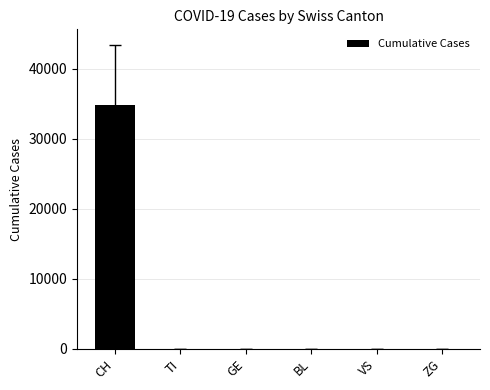

Which label corresponds to the largest value in the chart?

CH